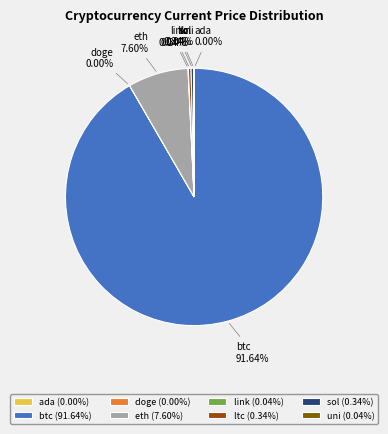

Is there any slice that represents more than half of the pie?

Yes